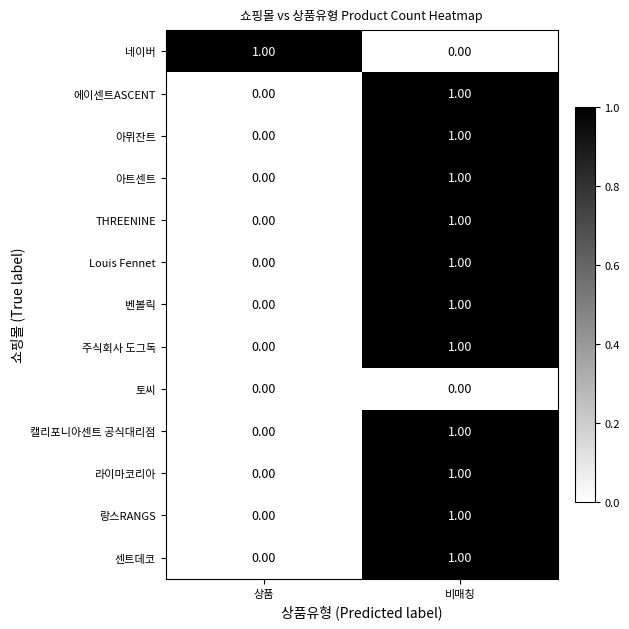

At which category is the sum across all series the highest?

비매칭